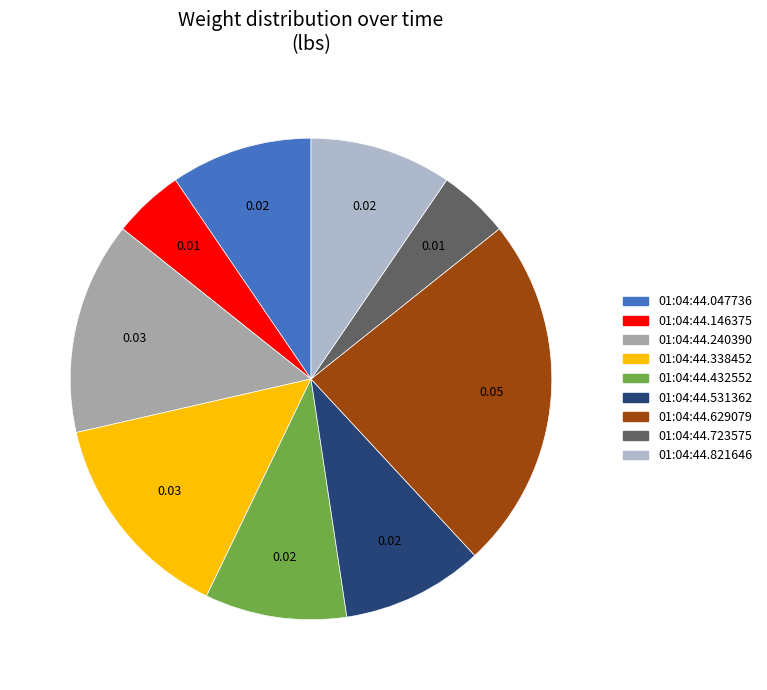

Does 01:04:44.531362 represent more than half of the total?

No